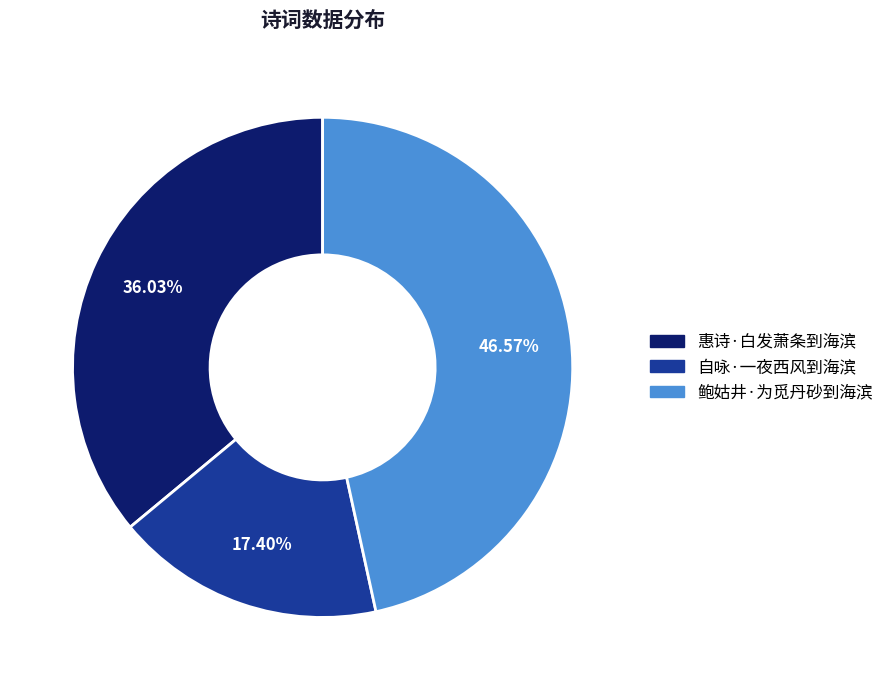

Approximately how many times larger is the value at 自咏·一夜西风到海滨 compared to 鲍姑井·为觅丹砂到海滨?

0.4